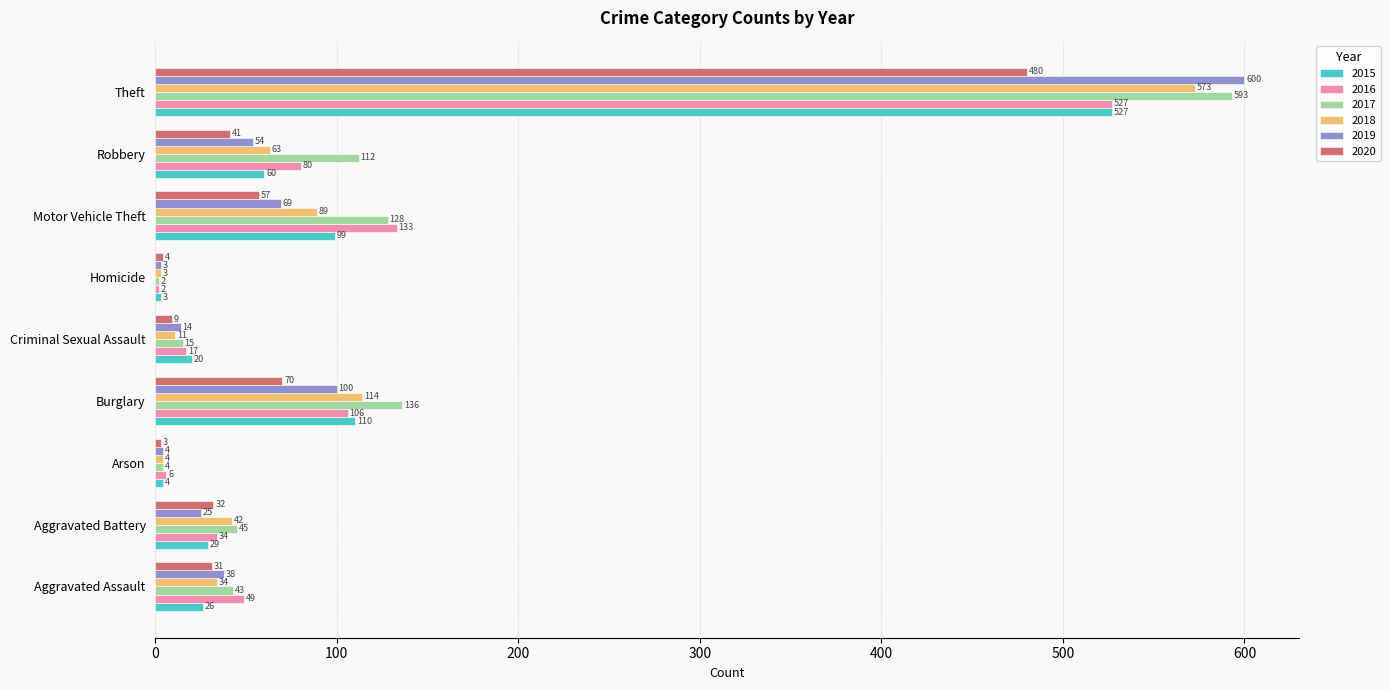

Is it true that 2015 equals 26 at Aggravated Assault?

True